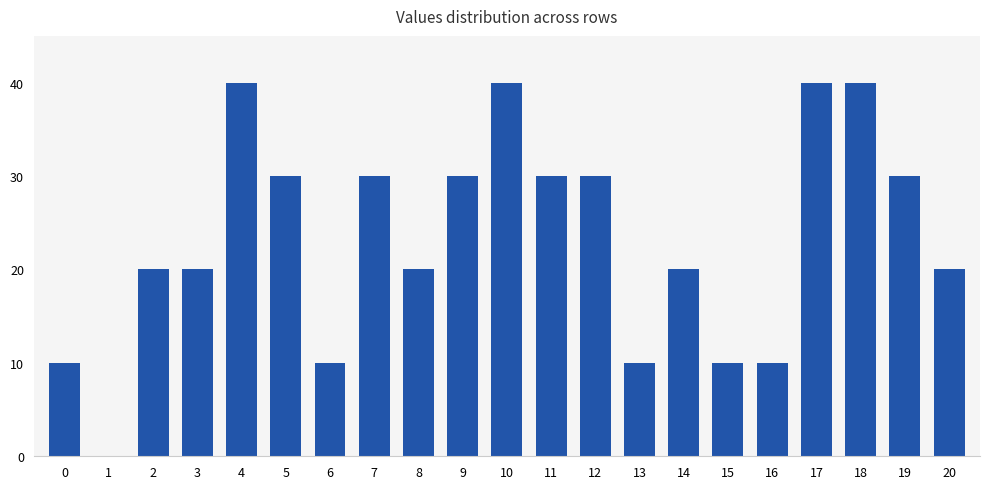

What is the change in value from 1 to 15?

+10